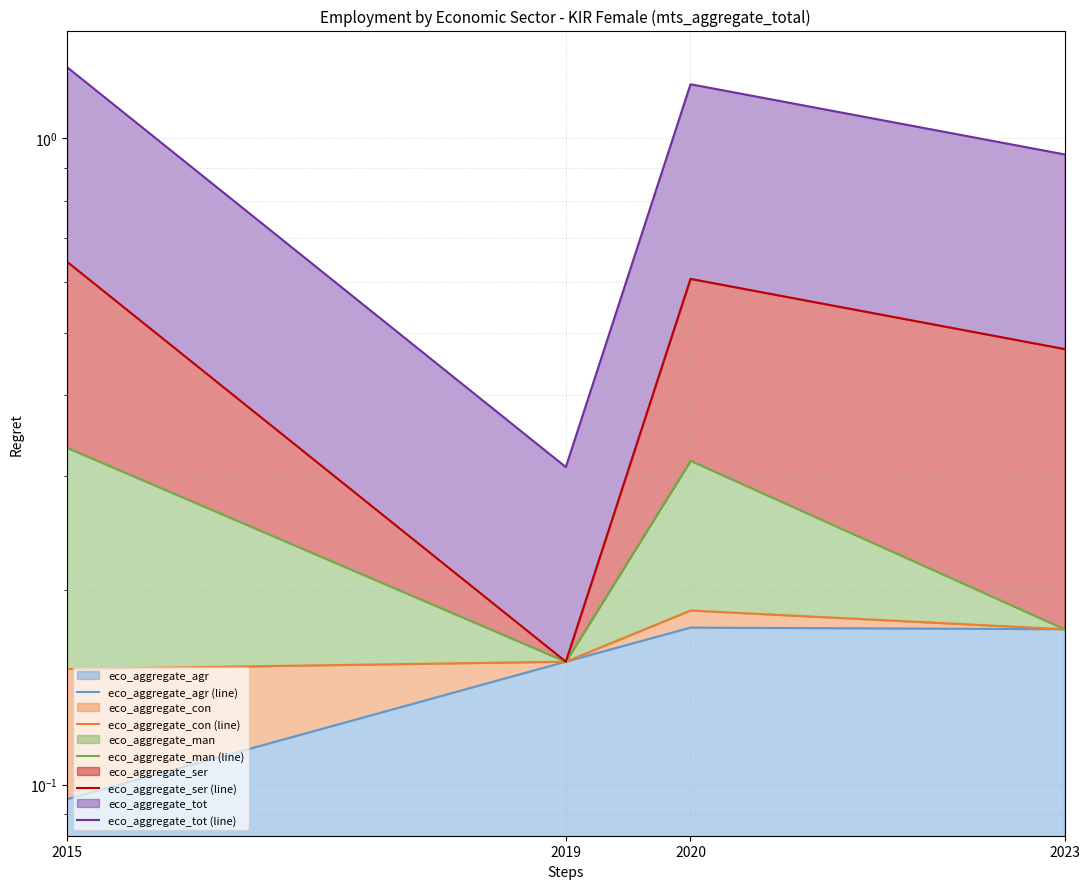

True or false: eco_aggregate_tot (line) has a value of 1.9 at 2020.

False